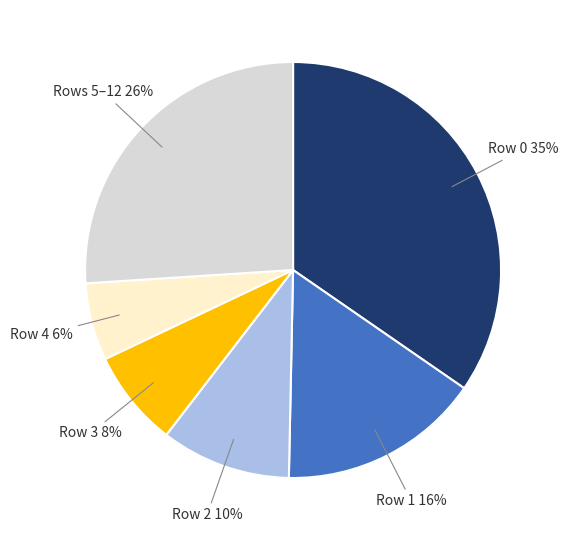

To the nearest percent, what is the average slice percentage?

17%